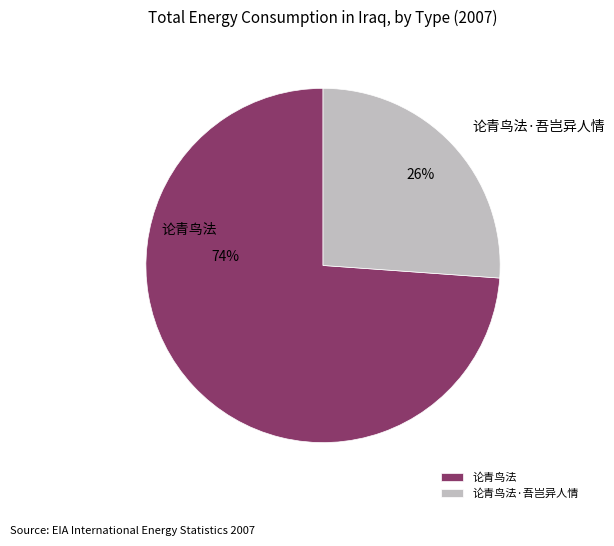

Approximately how many times larger is the value at 论青鸟法·吾岂异人情 compared to 论青鸟法?

0.4